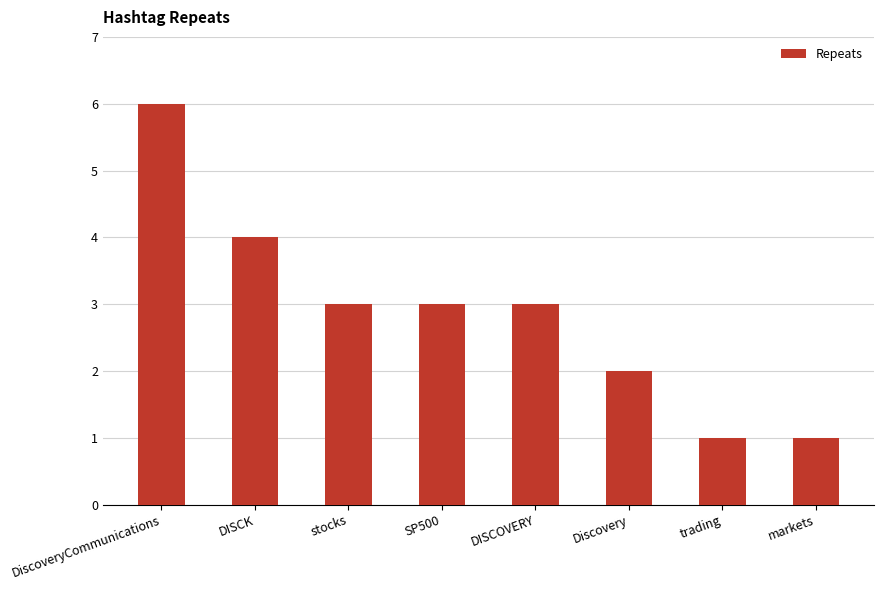

At which category does the chart reach its peak across all series?

DiscoveryCommunications